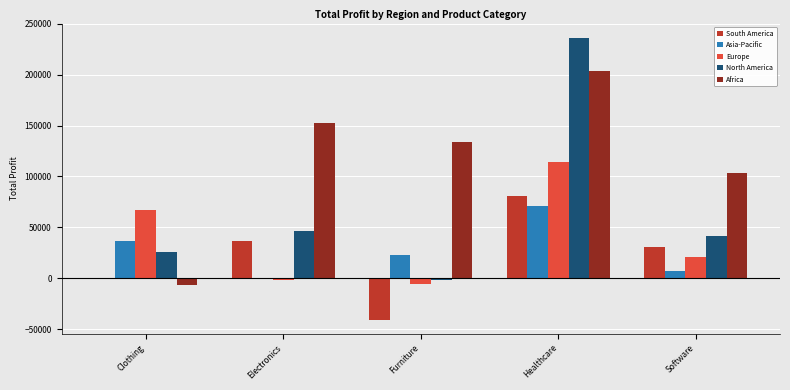

Count the number of data series in this chart.

5